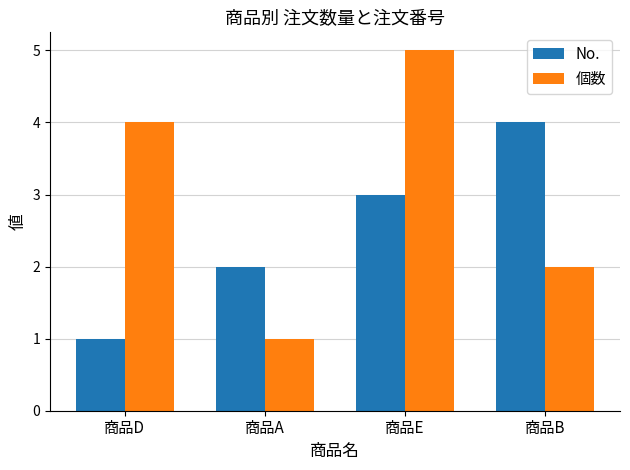

The 個数 series shows 0 at 商品A. True or false?

False